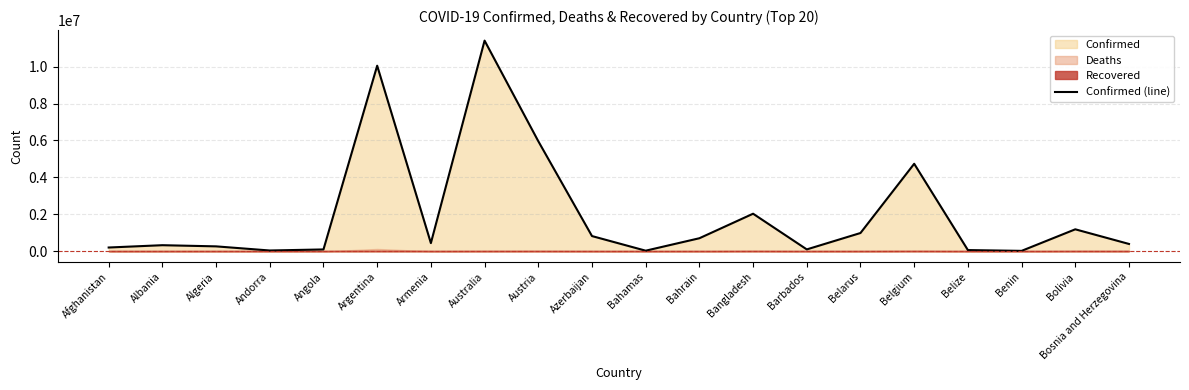

List the labels in order of value, largest first.

Australia, Argentina, Austria, Belgium, Bangladesh, Bolivia, Belarus, Azerbaijan, Bahrain, Armenia, Bosnia and Herzegovina, Albania, Algeria, Afghanistan, Barbados, Angola, Belize, Andorra, Bahamas, Benin